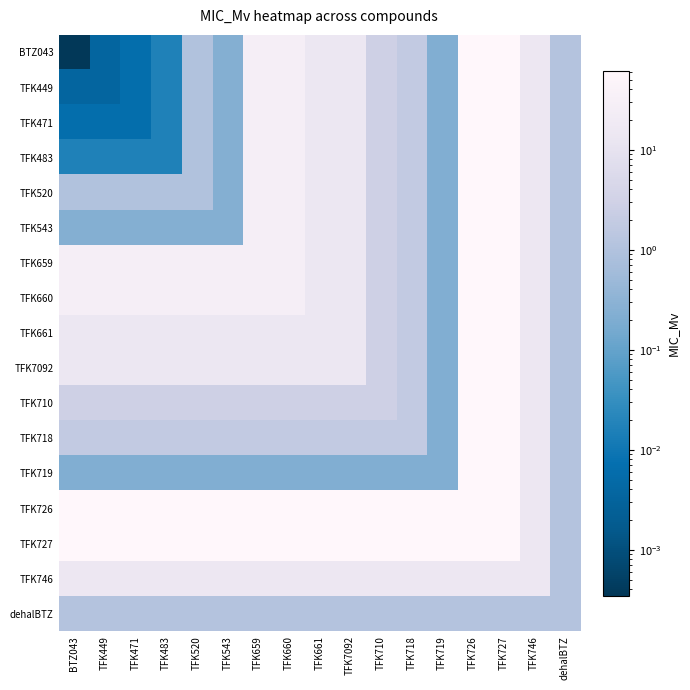

How many categories are shown in the chart?

17